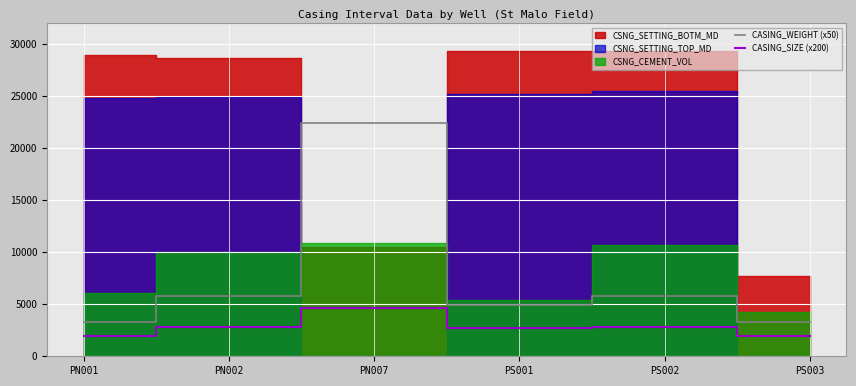

At which label is CASING_WEIGHT (x50) closest to 12837?

PN002